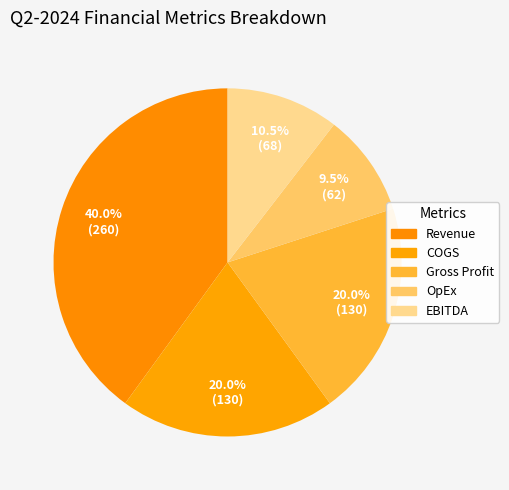

To the nearest percent, what is the average slice percentage?

20%